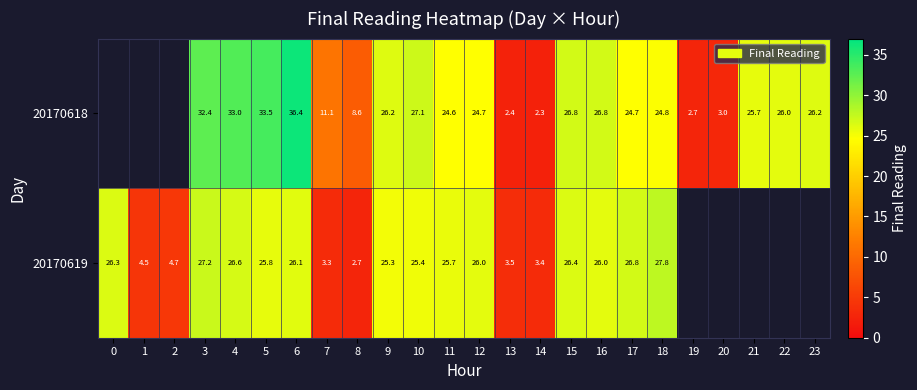

Is the value of 20170619 at 6 greater than the value of 20170618 at 23?

No